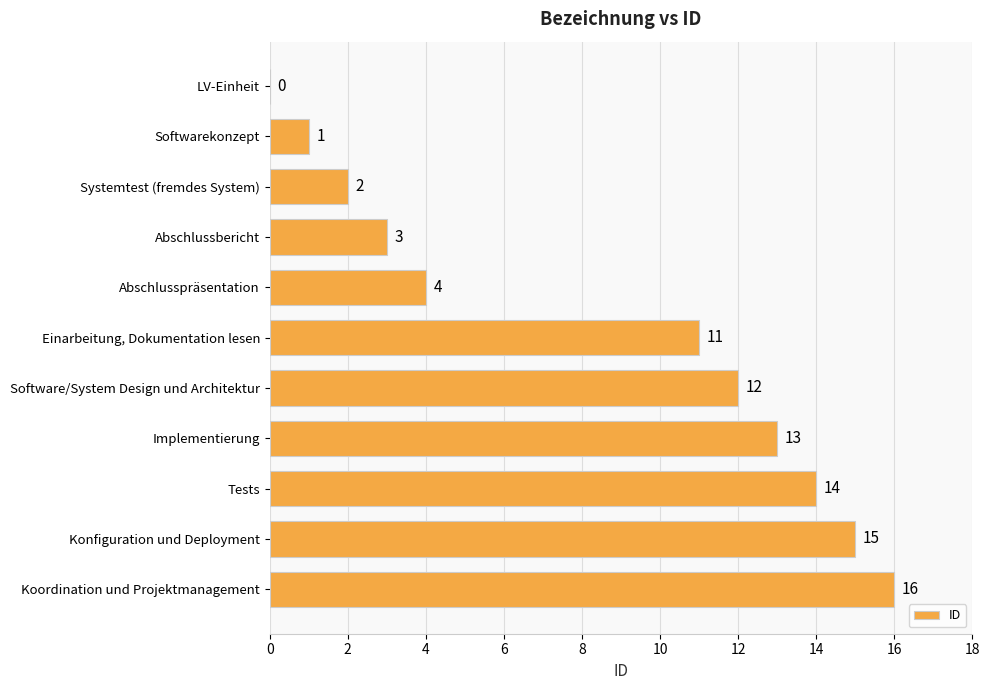

Which category has the highest value across all series?

Koordination und Projektmanagement